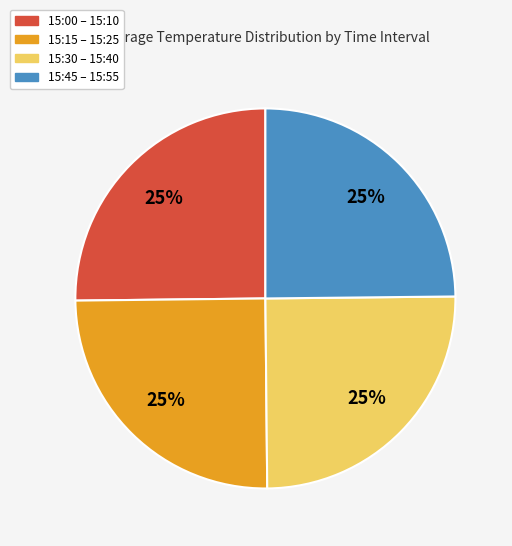

Is there a majority slice in this chart?

No